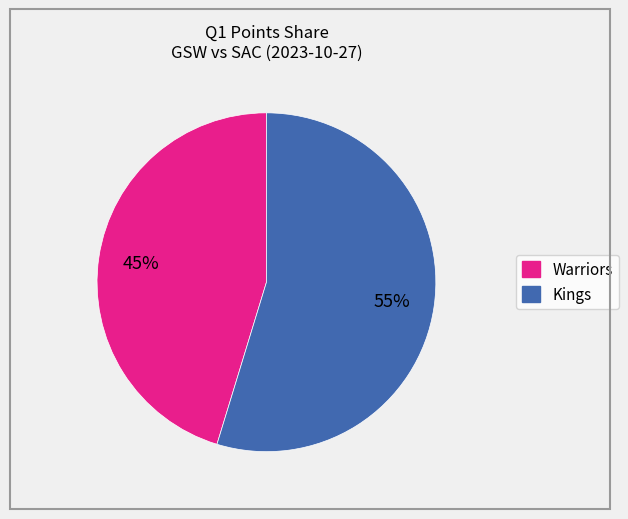

Combined, do Warriors and Kings account for over 50%?

Yes